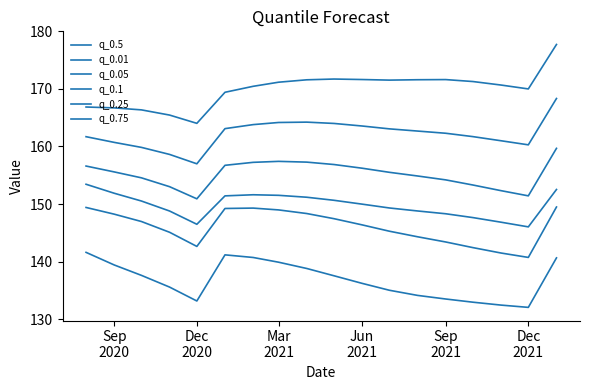

Is this an area chart (filled region under the line)?

No